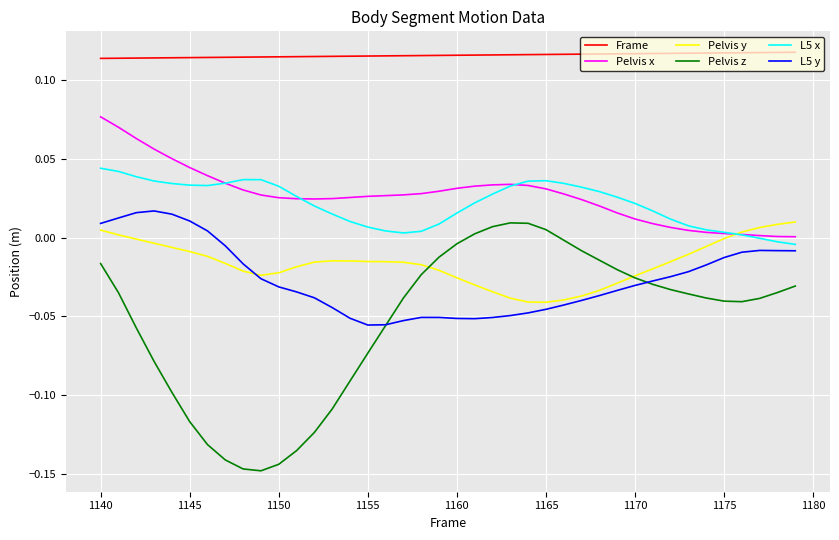

How many times do L5 x and Pelvis x cross each other?

4